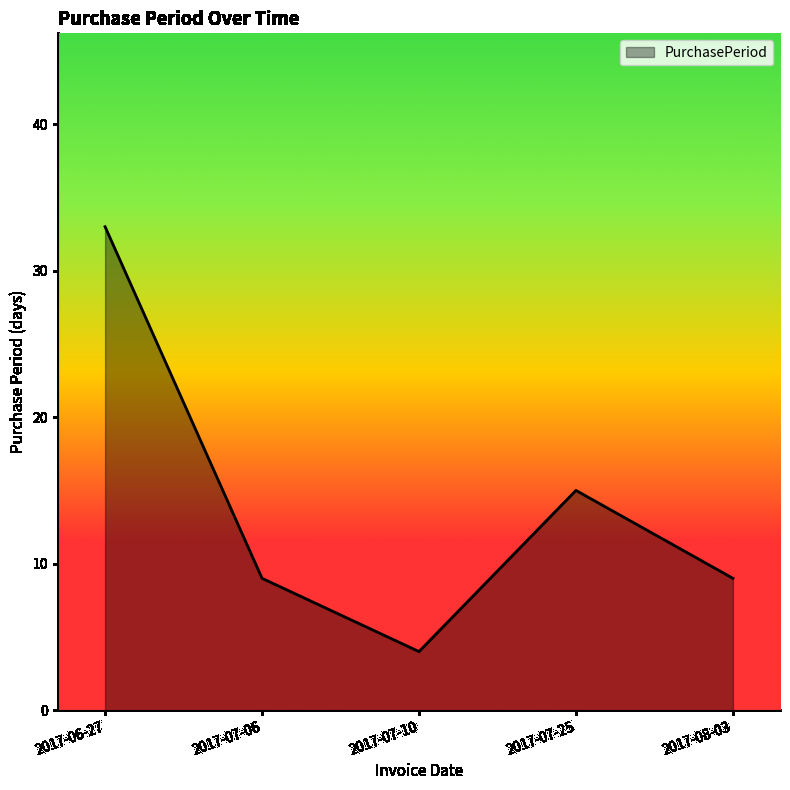

The value at 2017-07-10 is 4. True or false?

True